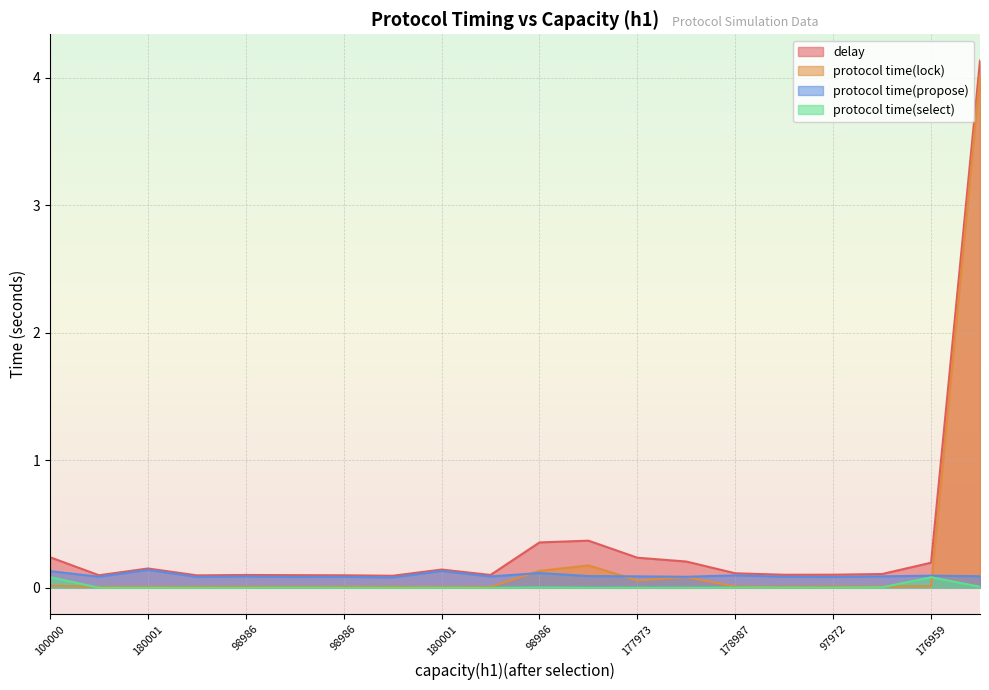

True or false: protocol time(lock) and delay cross at least once.

False